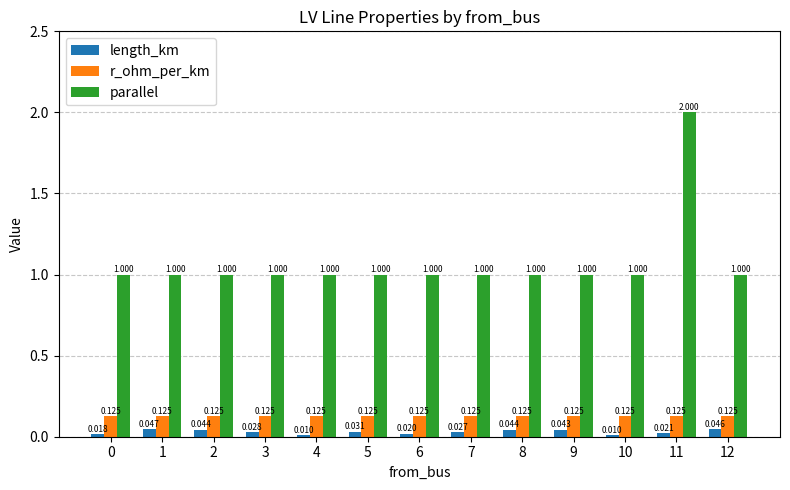

Which series has the largest total across all categories?

parallel